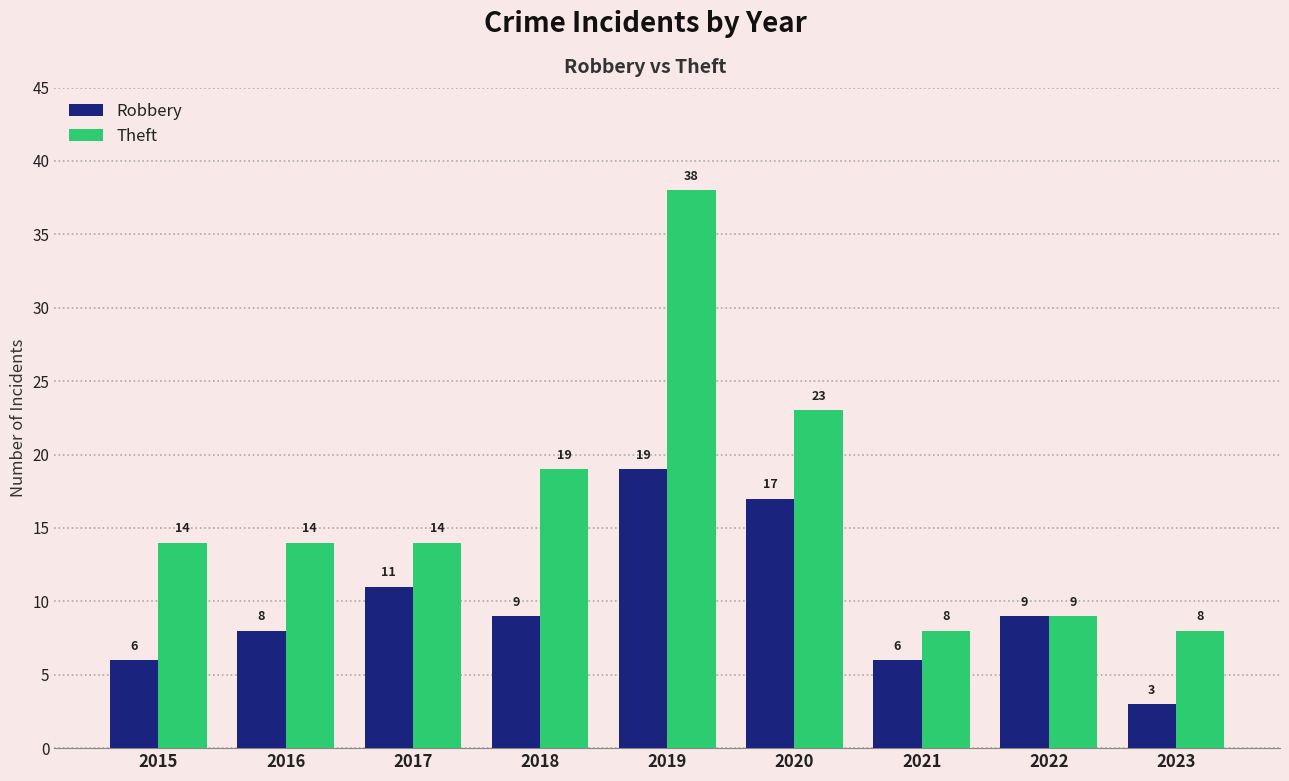

At 2018, list the series in order from largest to smallest.

Theft, Robbery